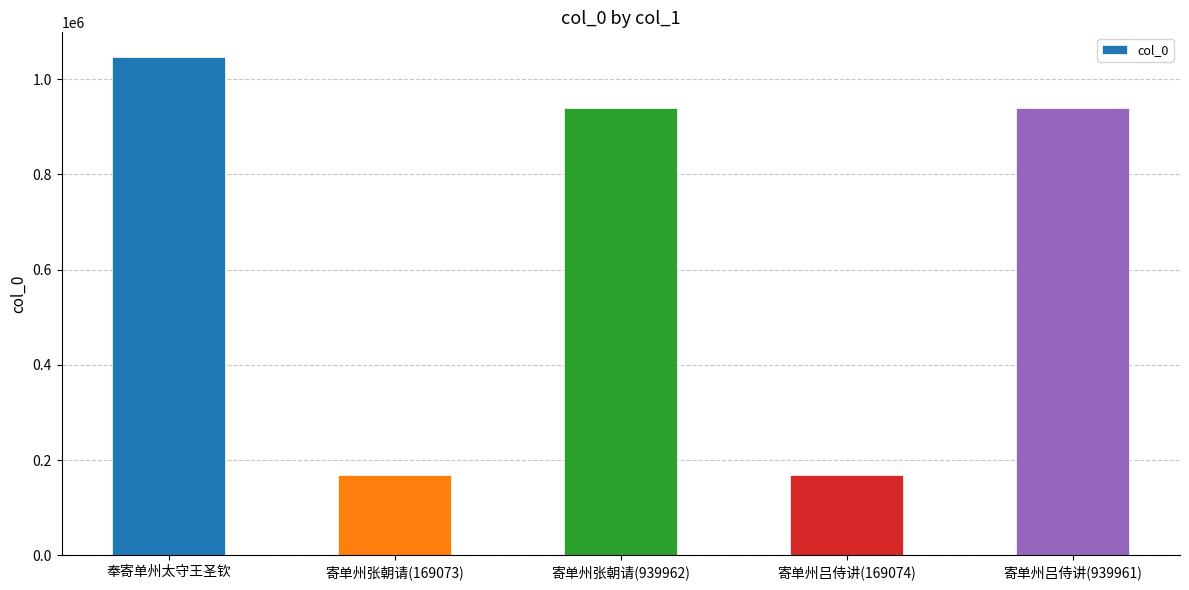

True or false: the data shows 169074 at 寄单州吕侍讲(169074).

True